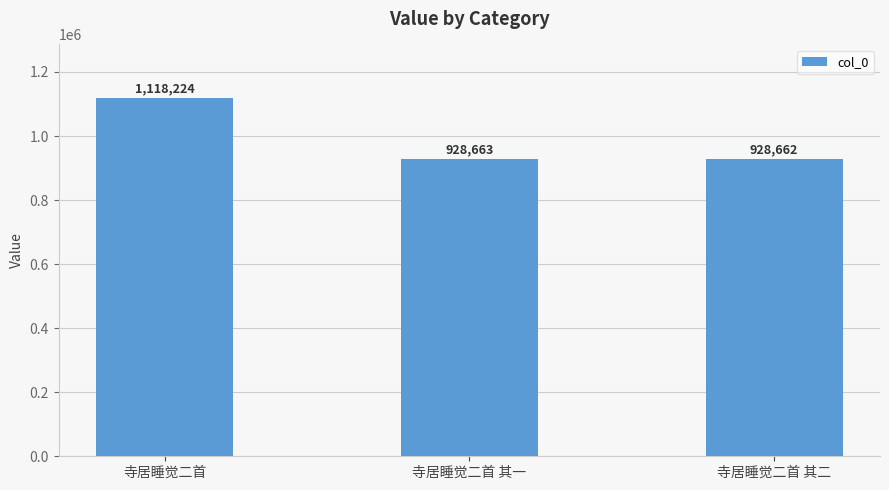

At which label is the value closest to 1023443?

寺居睡觉二首 其一